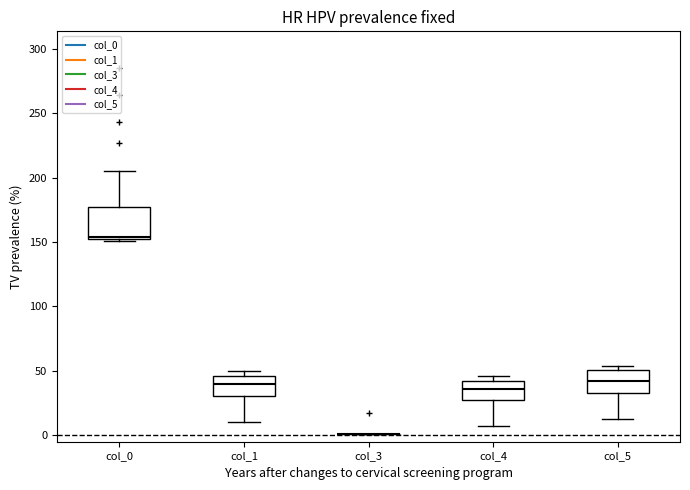

Where does the lower whisker of the box for col_1 end on the y-axis? The values are not printed on the chart, so give them approximately, as read against the axis.

10